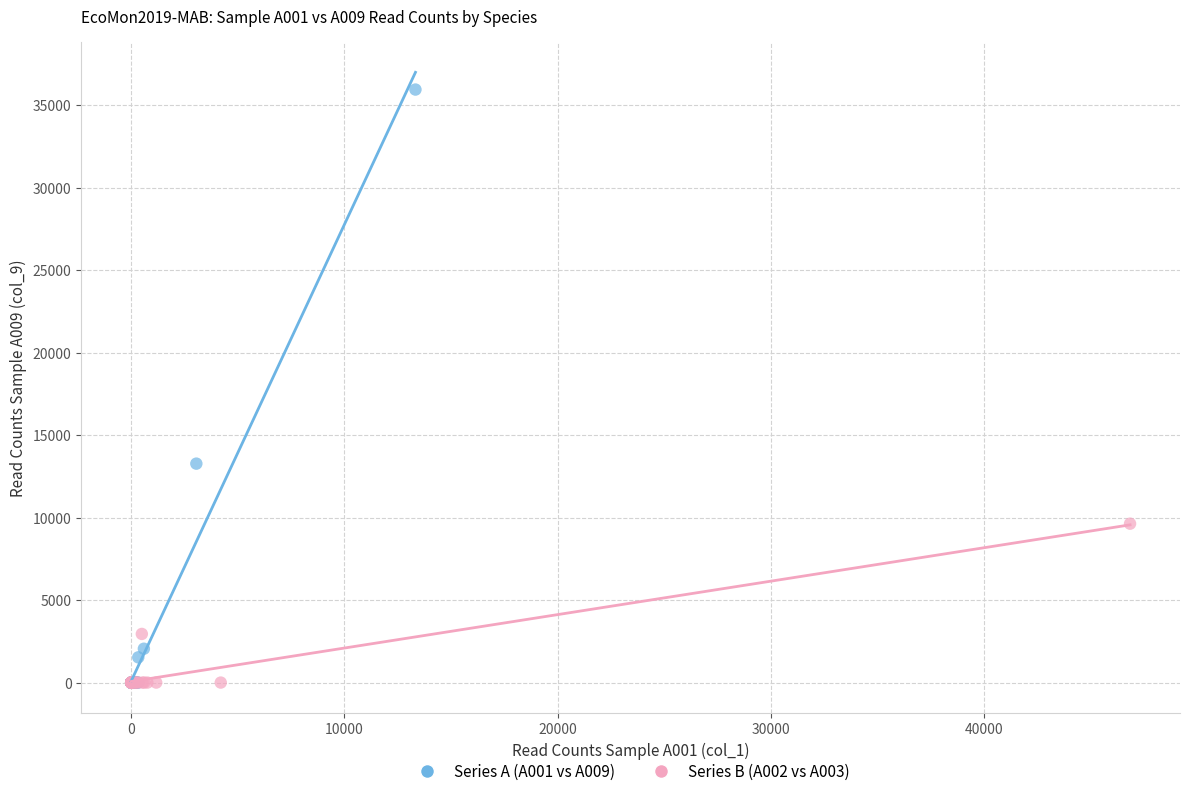

What are all the series names shown in the legend?

Series A (A001 vs A009), Series B (A002 vs A003)